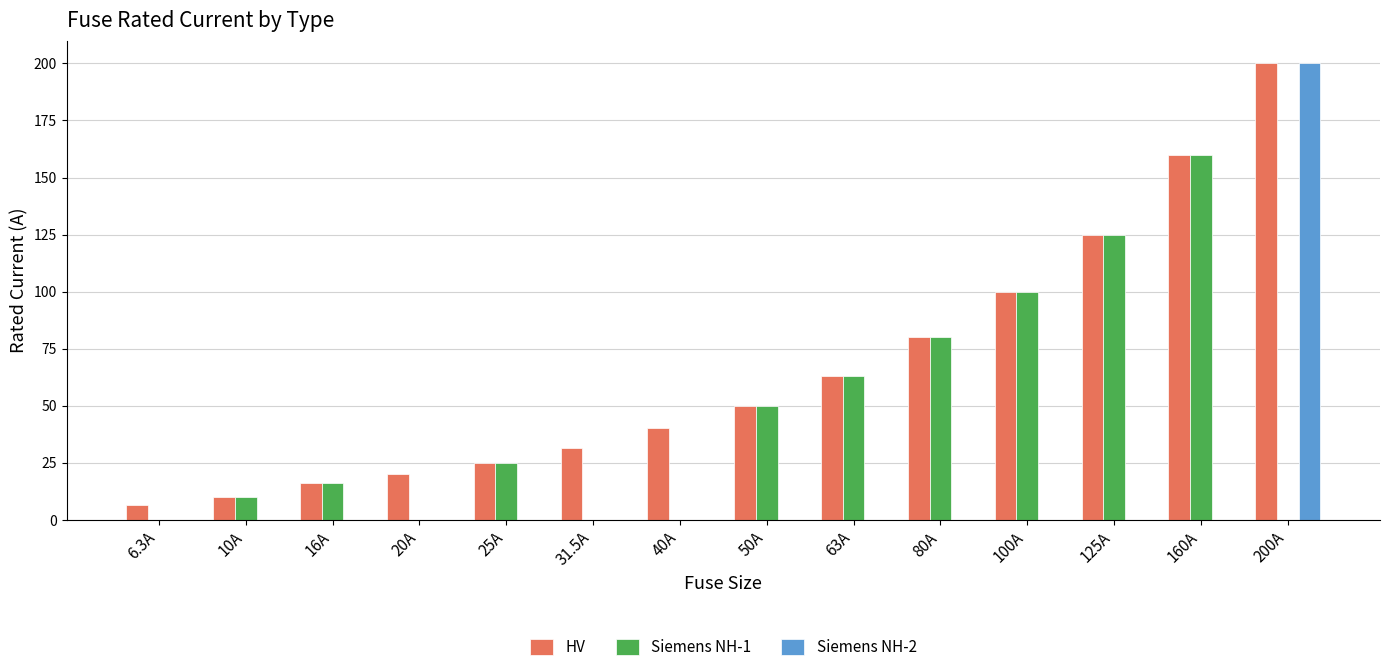

True or false: Siemens NH-1 has a value of 83.3 at 50A.

False